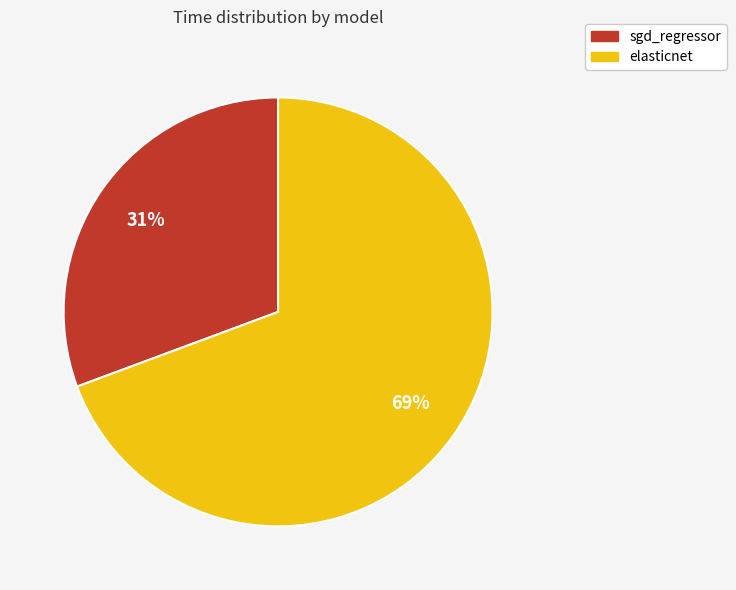

Between elasticnet and sgd_regressor, which is larger?

elasticnet